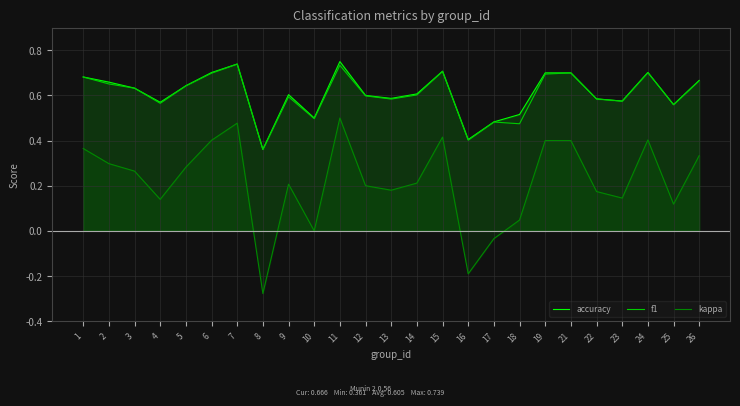

Is the value of f1 at 14 greater than the value of accuracy at 8?

Yes